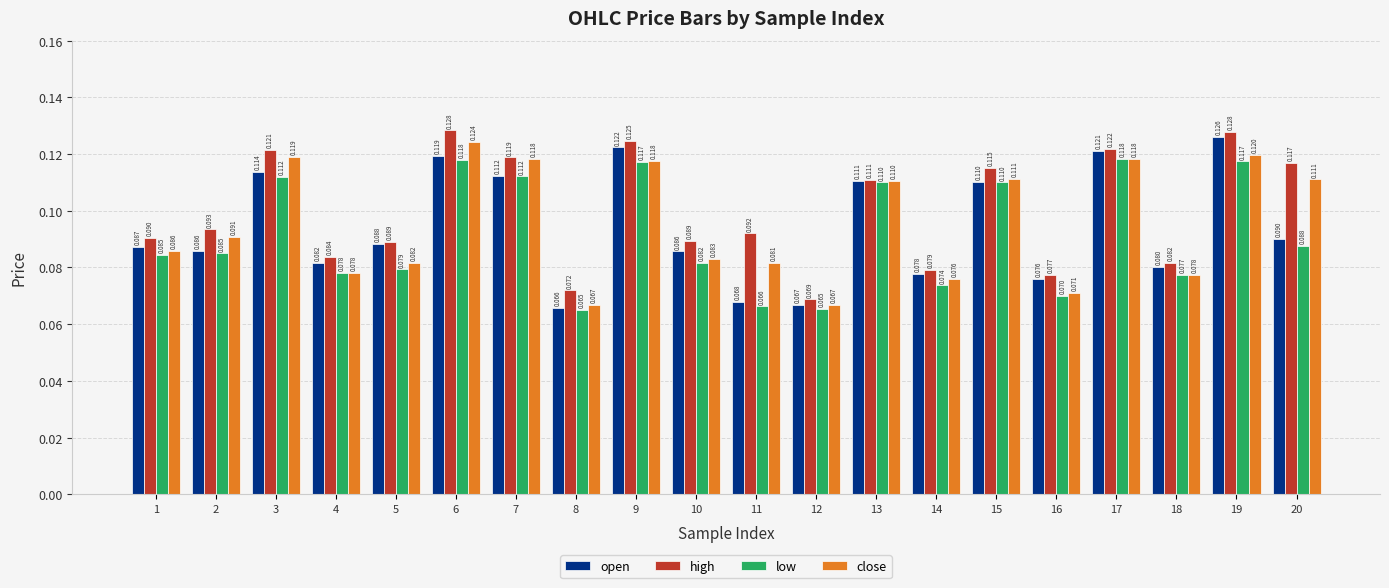

At which category does the chart reach its minimum across all series?

8